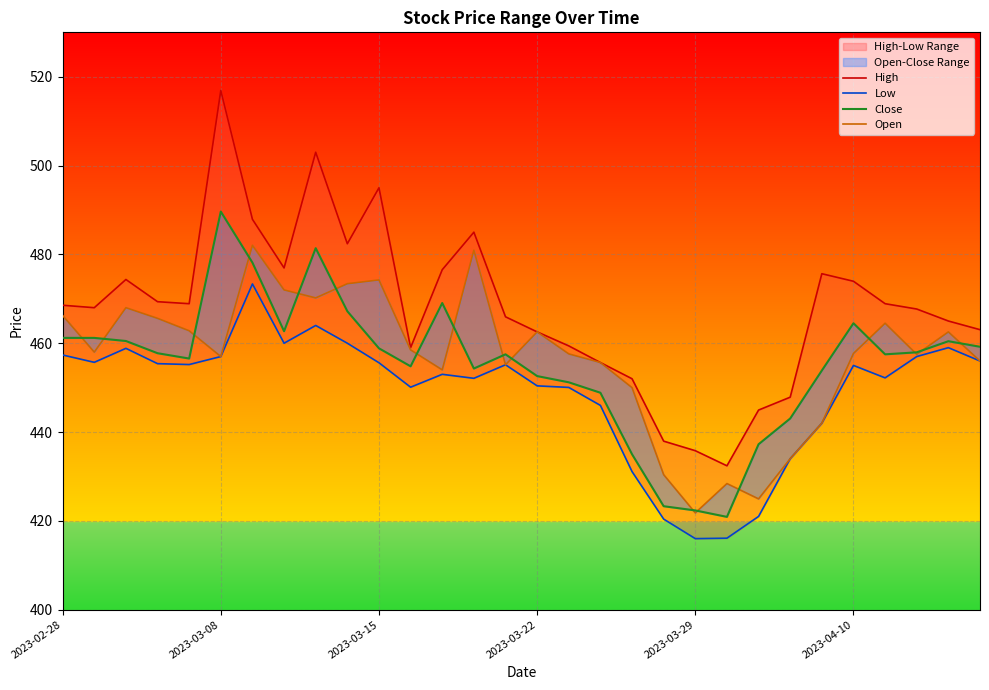

True or false: High and Close cross at least once.

False